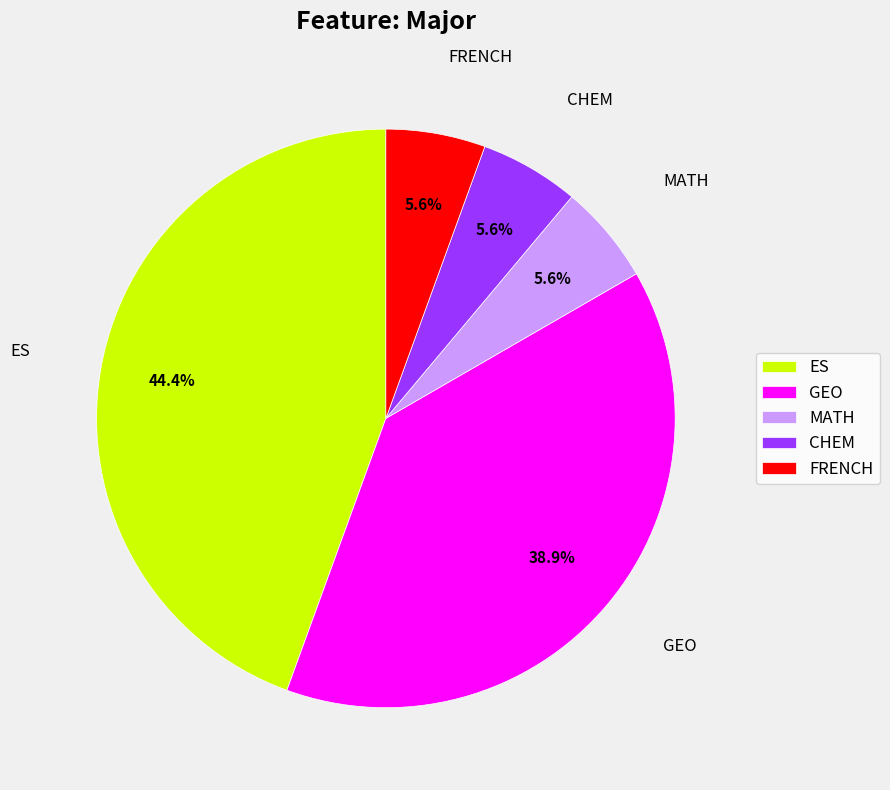

What percentage is the FRENCH slice, to the nearest percent?

6%